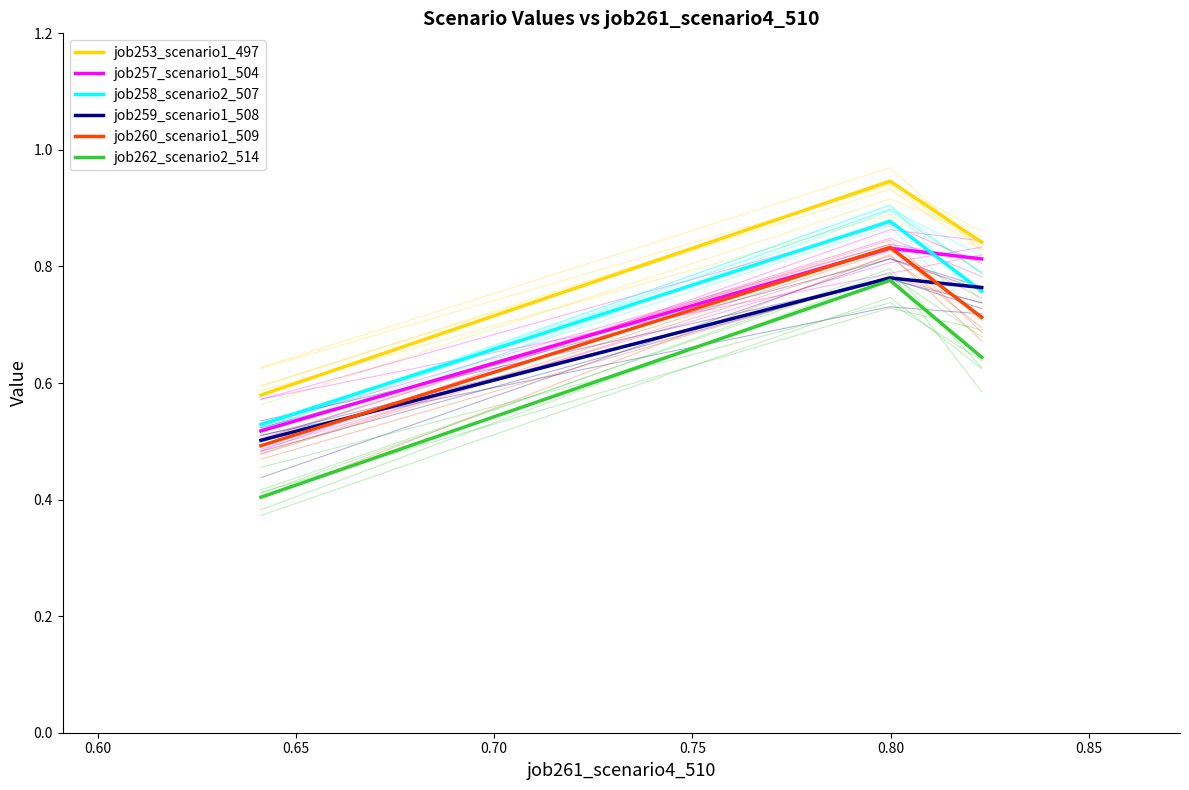

How many lines are shown in the chart?

6